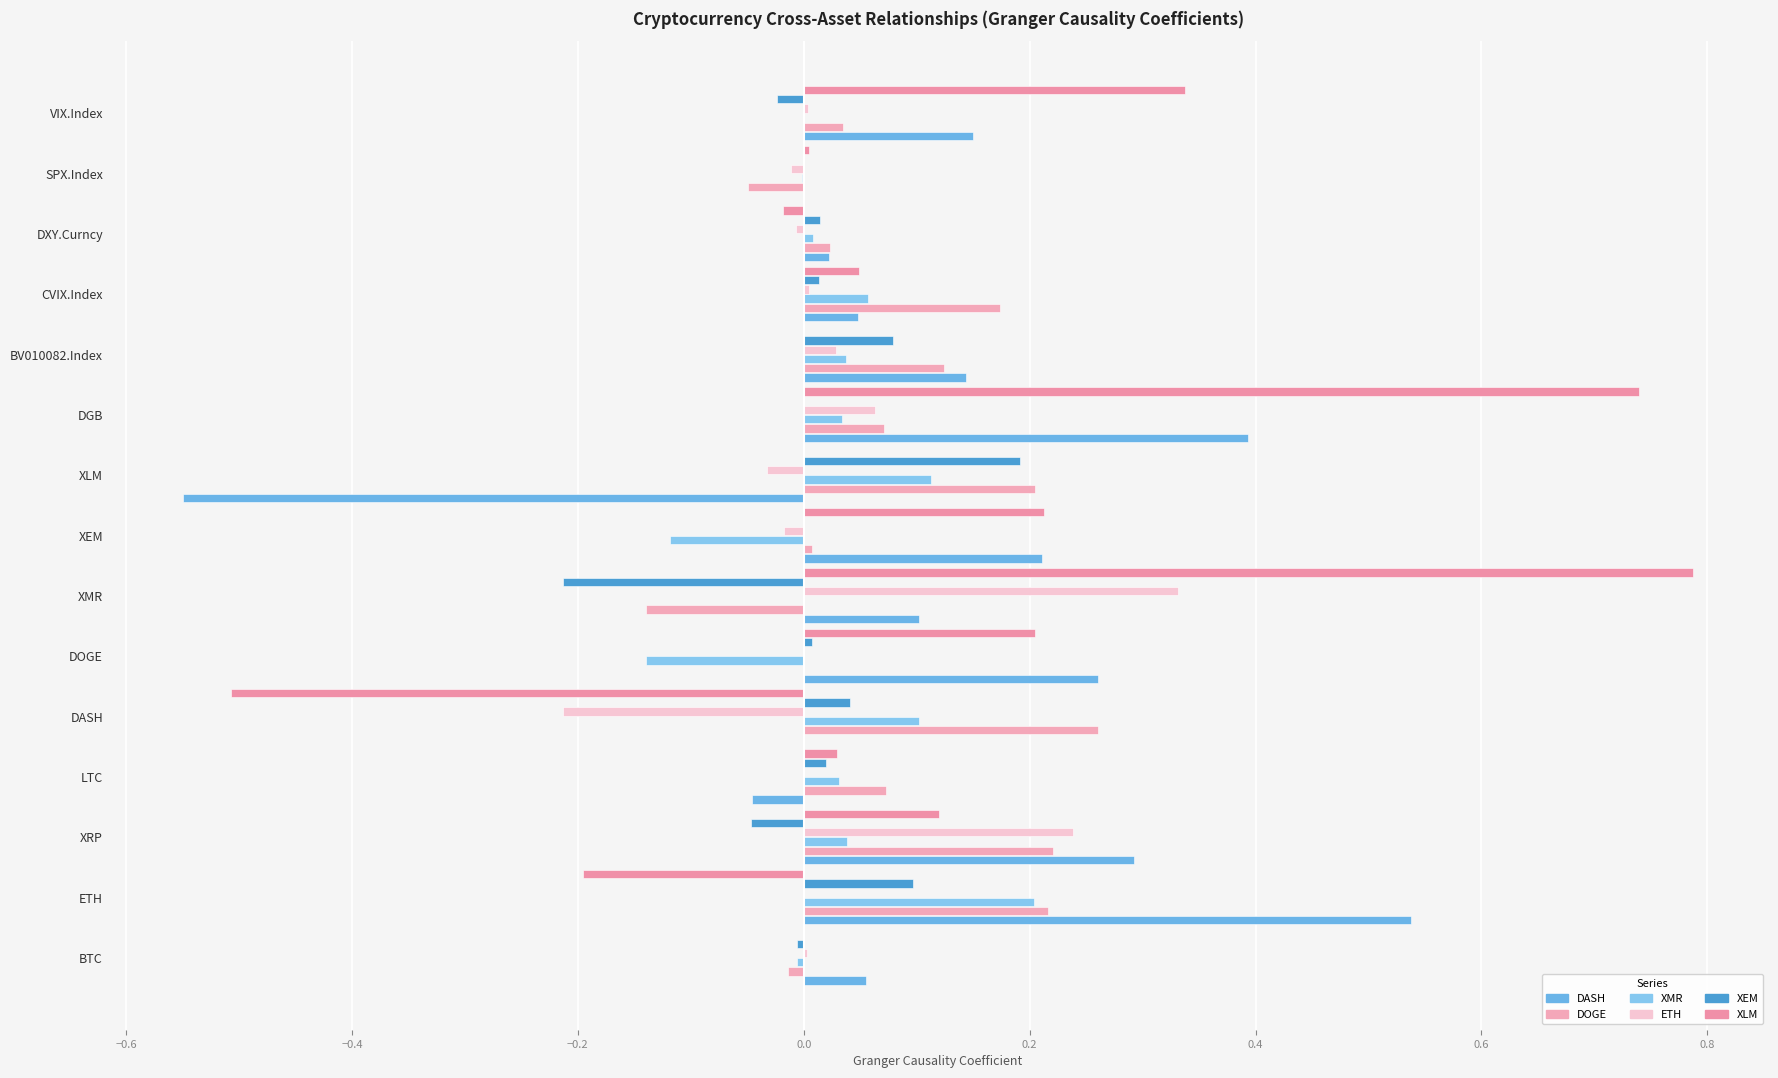

Reading right to left, transcribe all the data shown in this chart.

DASH: 0.2	0.0	0.0	0.0	0.1	0.4	-0.5	0.2	0.1	0.3	0.0	-0.0	0.3	0.5	0.1
DOGE: 0.0	-0.0	0.0	0.2	0.1	0.1	0.2	0.0	-0.1	0.0	0.3	0.1	0.2	0.2	-0.0
XMR: 0.0	-0.0	0.0	0.1	0.0	0.0	0.1	-0.1	0.0	-0.1	0.1	0.0	0.0	0.2	-0.0
ETH: 0.0	-0.0	-0.0	0.0	0.0	0.1	-0.0	-0.0	0.3	0.0	-0.2	0.0	0.2	0.0	0.0
XEM: -0.0	0.0	0.0	0.0	0.1	0.0	0.2	0.0	-0.2	0.0	0.0	0.0	-0.0	0.1	-0.0
XLM: 0.3	0.0	-0.0	0.0	0.0	0.7	0.0	0.2	0.8	0.2	-0.5	0.0	0.1	-0.2	0.0